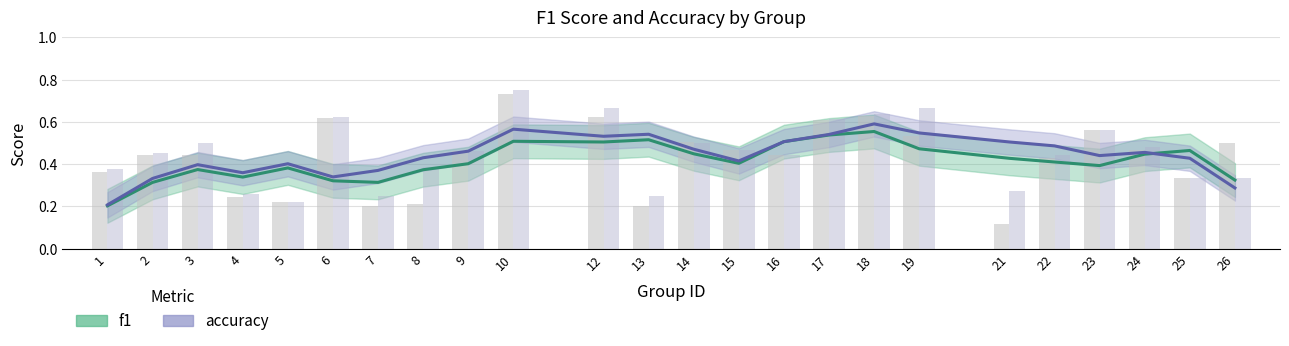

Rank the categories by accuracy value from lowest to highest.

5, 7, 13, 4, 21, 25, 26, 1, 8, 16, 22, 2, 9, 15, 24, 3, 14, 23, 17, 6, 18, 12, 19, 10